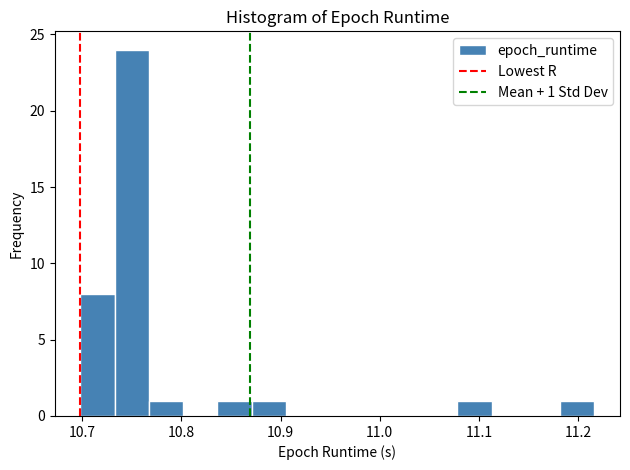

Read against the x-axis, roughly where is the centre of the tallest bar?

10.75